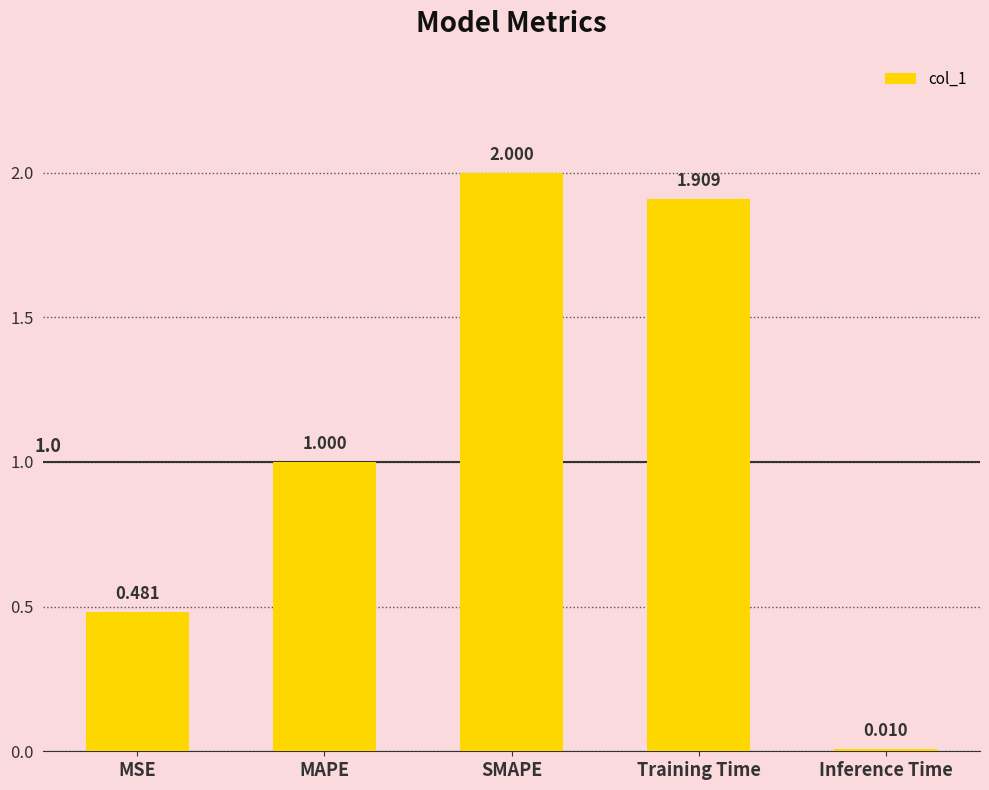

Which label corresponds to the smallest value in the chart?

Inference Time